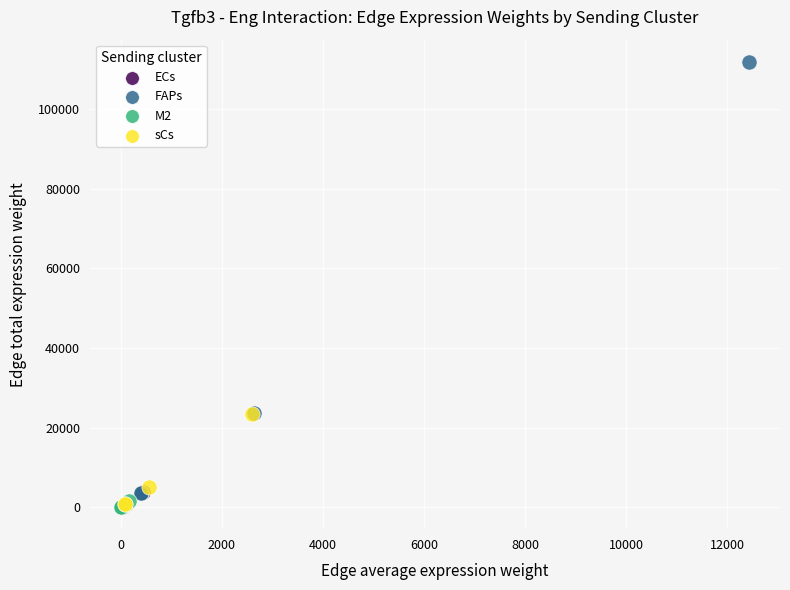

Which series has the largest Y range (max minus min)?

FAPs